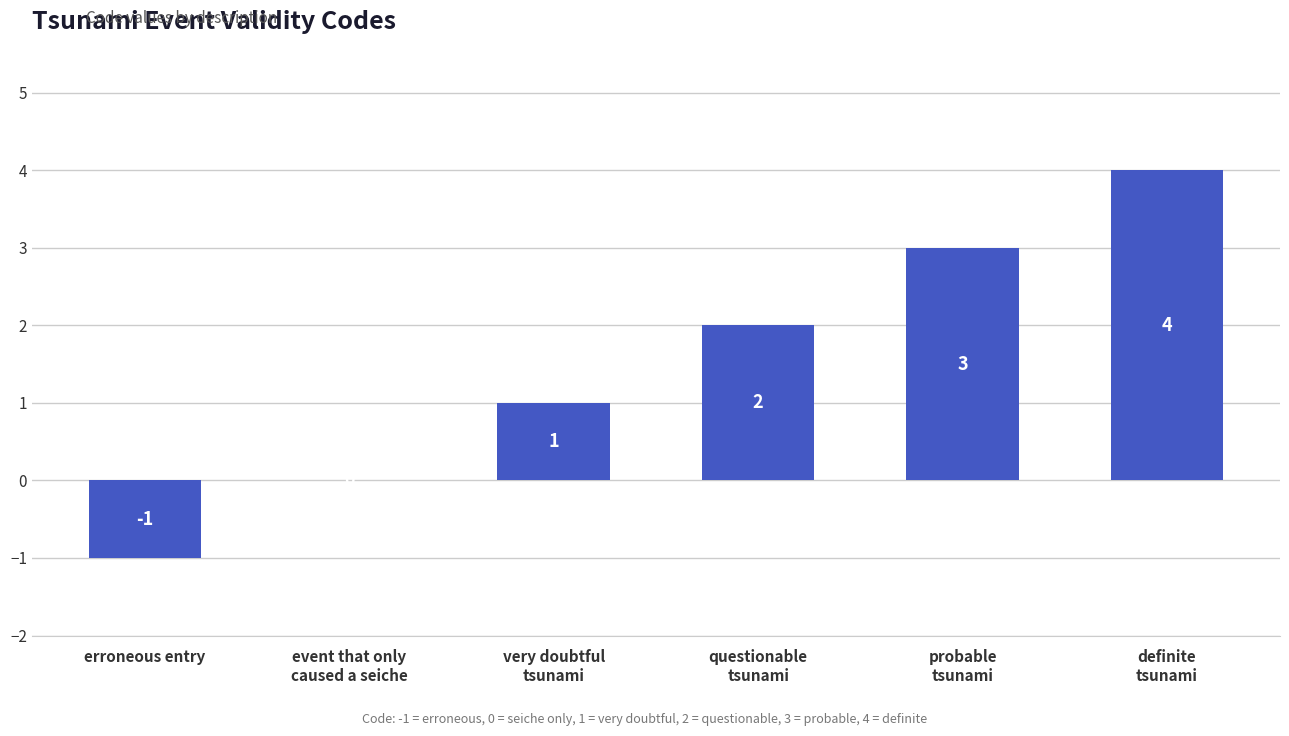

What value does the data have at erroneous entry?

-1